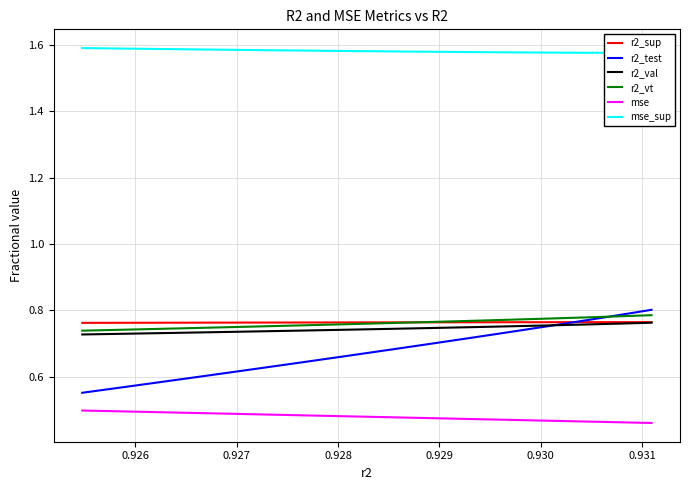

What is the minimum value shown in the chart?

0.5